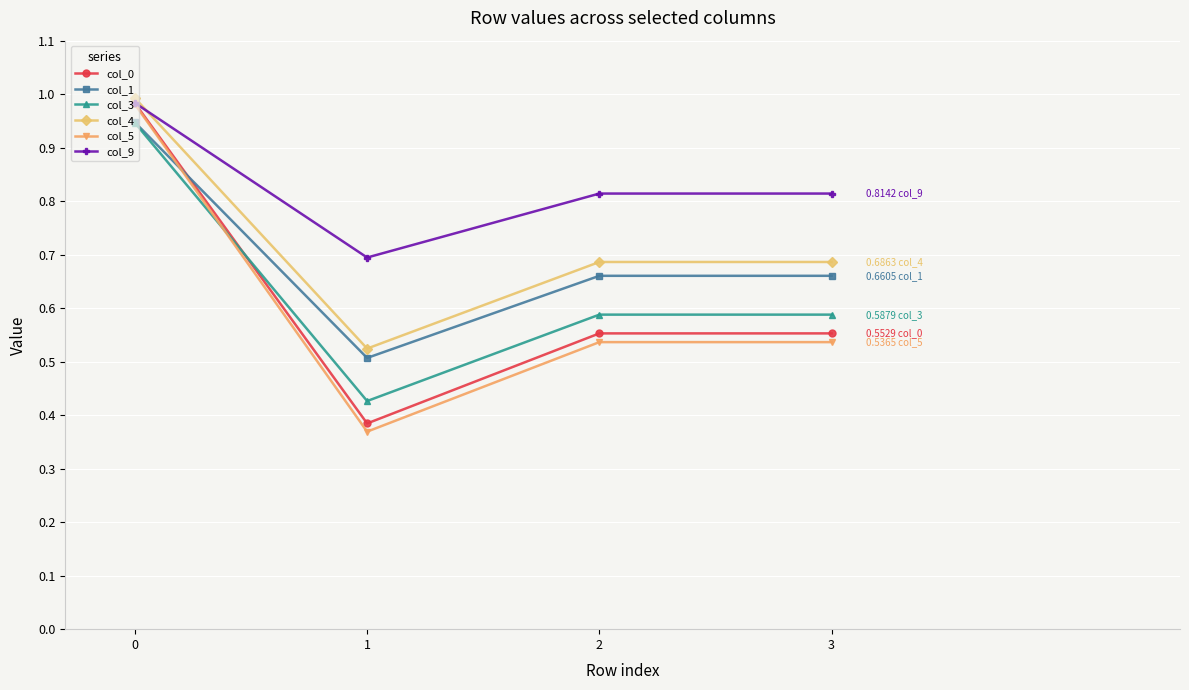

What is the difference between the second highest and minimum values in the col_5 series?

0.2